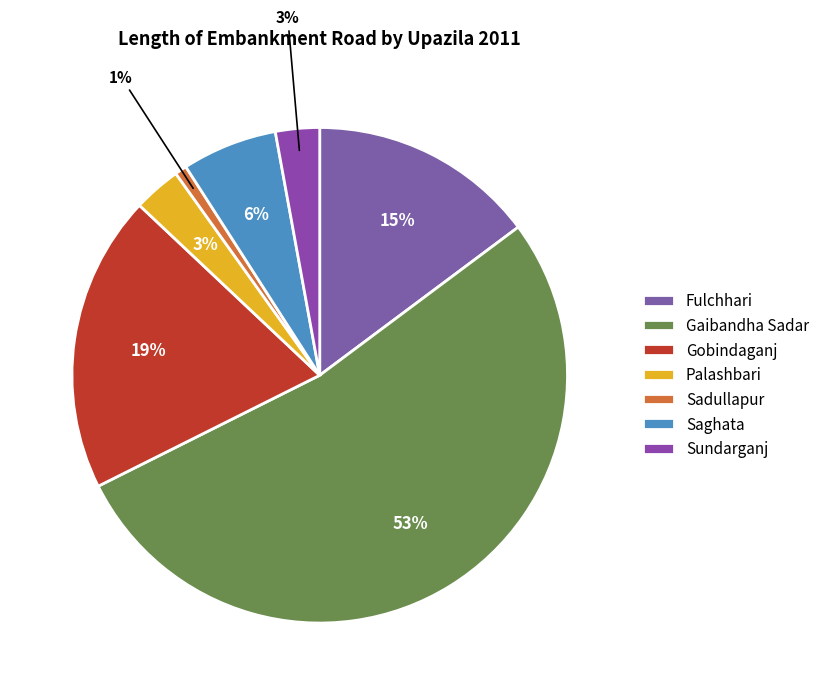

How many slices are in this pie chart?

7